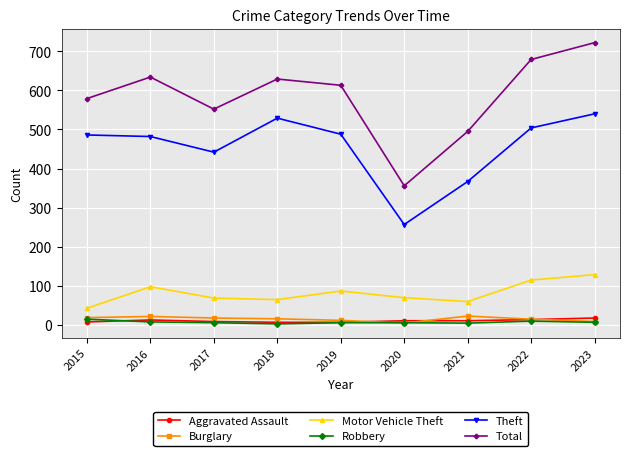

What is the value of the Theft point at the 6th from the left?

257